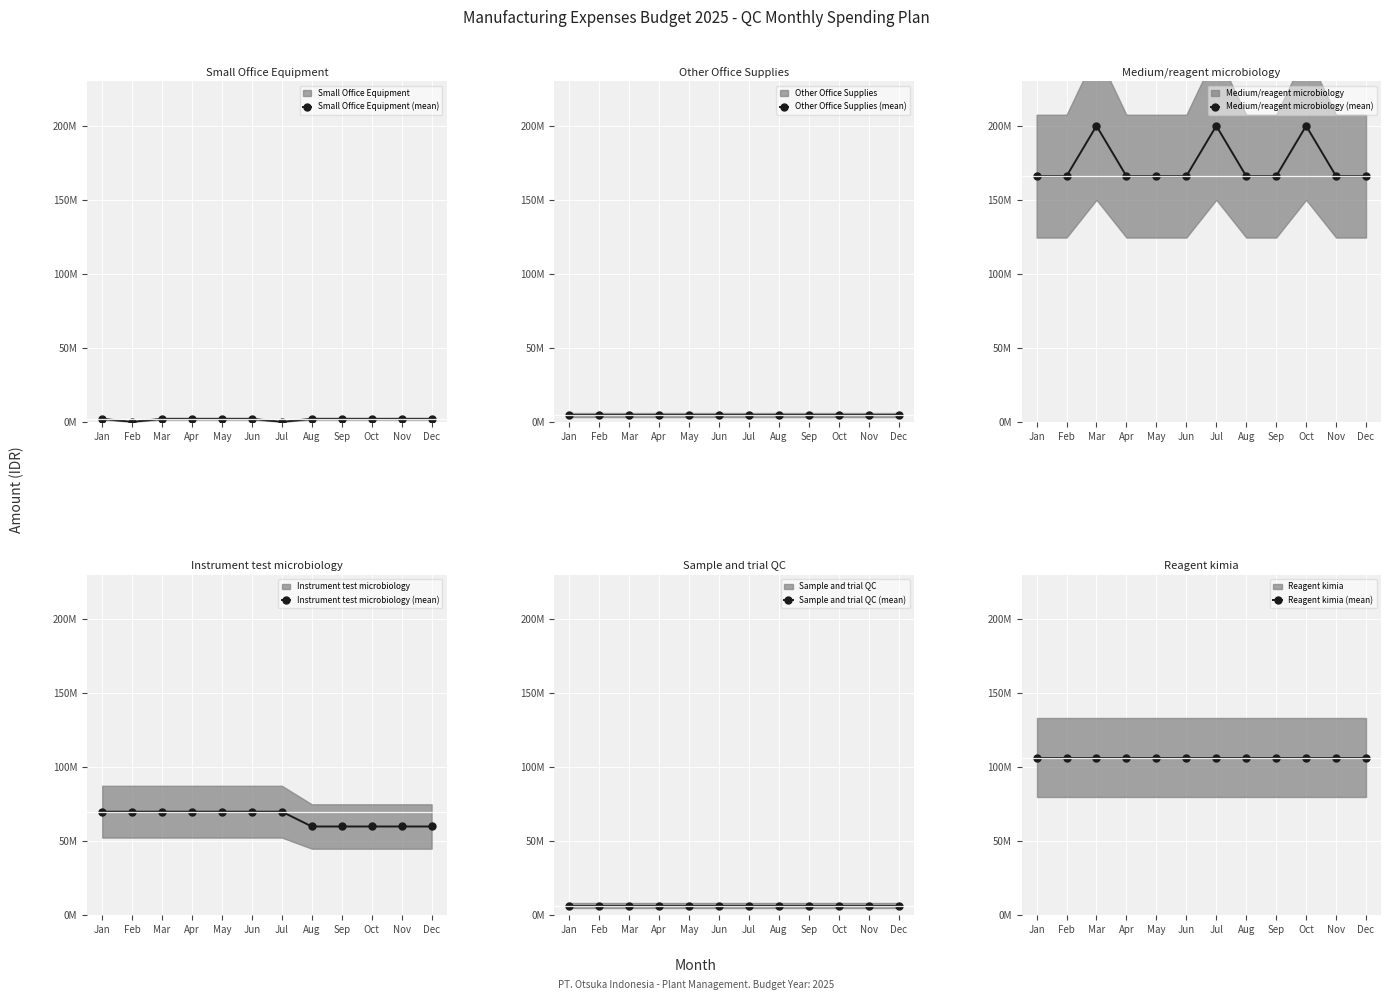

What is the difference between the maximum and second lowest values in the Small Office Equipment (mean) series?

2000000